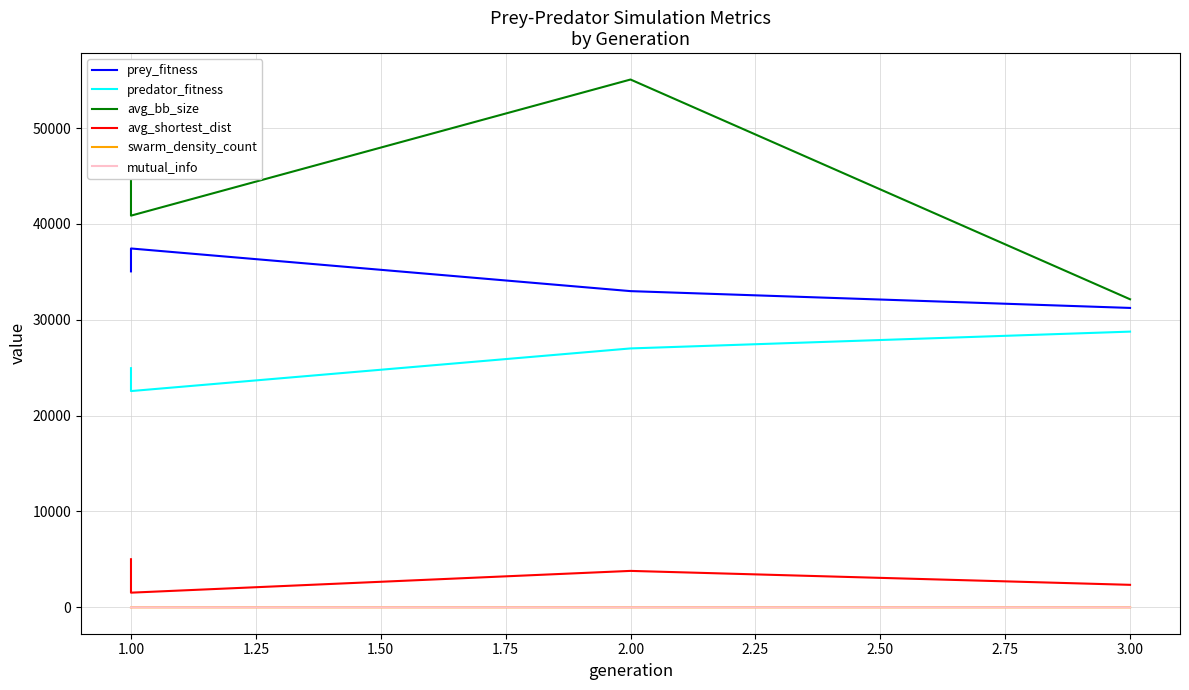

At which category does prey_fitness reach its first local peak?

1.00